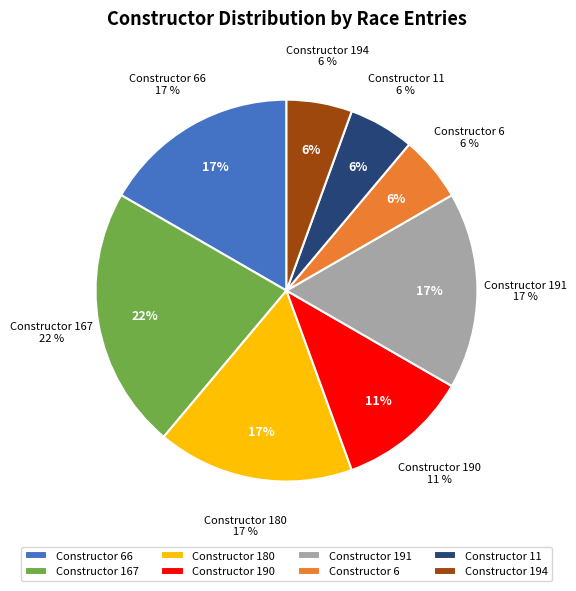

Does any single category account for the majority?

No